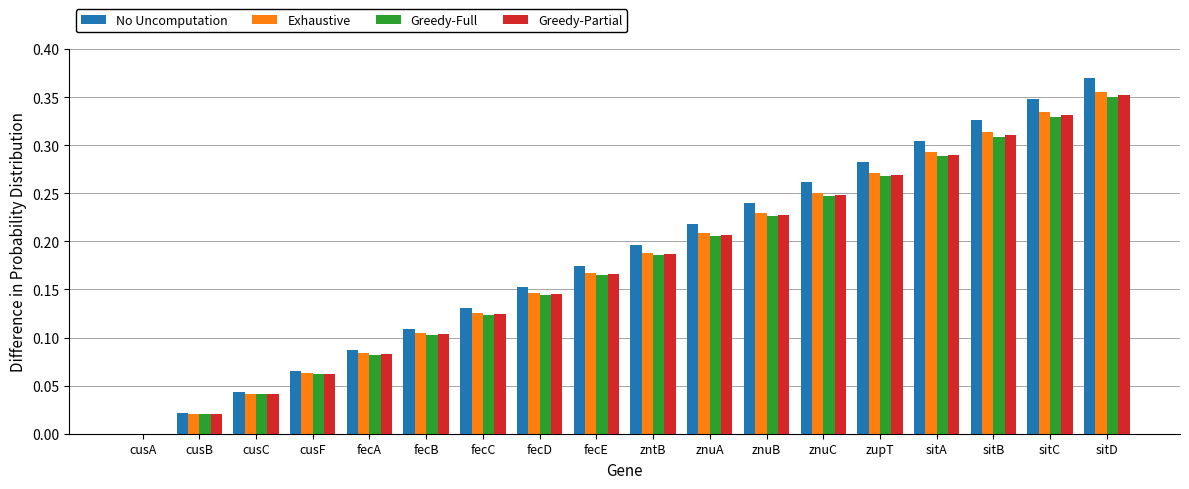

Count the number of data series in this chart.

4